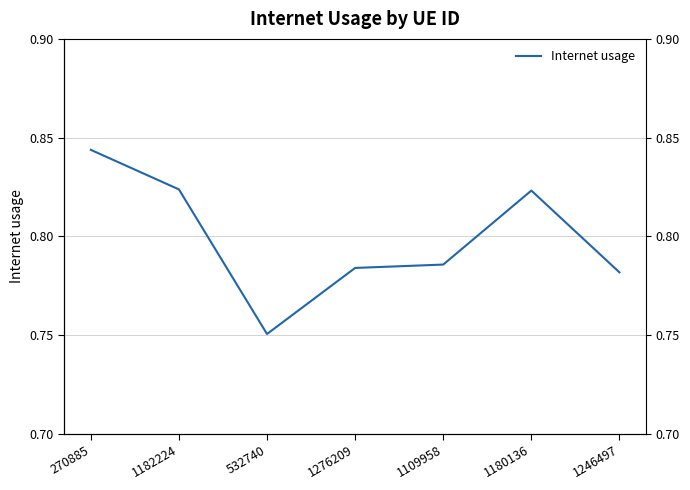

Reading left to right, list all the values displayed in this chart.

270885=0.8	1182224=0.8	532740=0.8	1276209=0.8	1109958=0.8	1180136=0.8	1246497=0.8